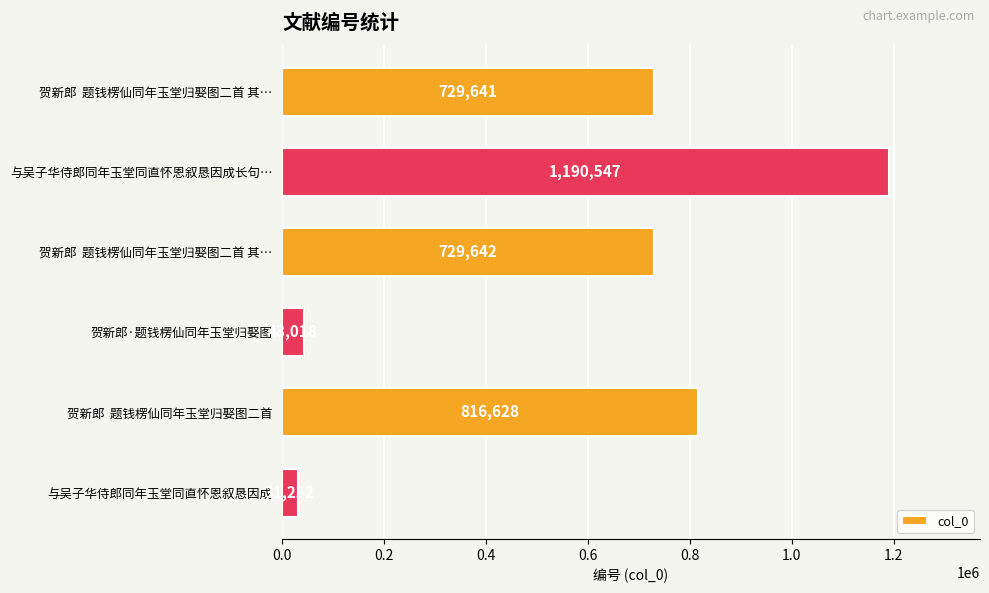

Are the bars horizontal?

Yes